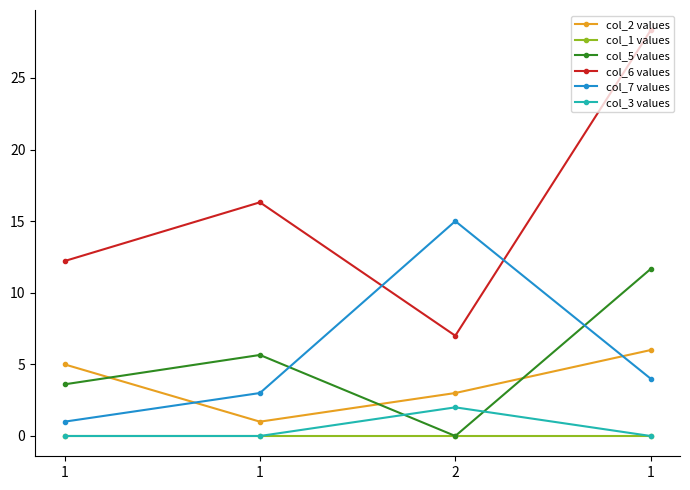

What is the sum of all col_3 values values?

2.0